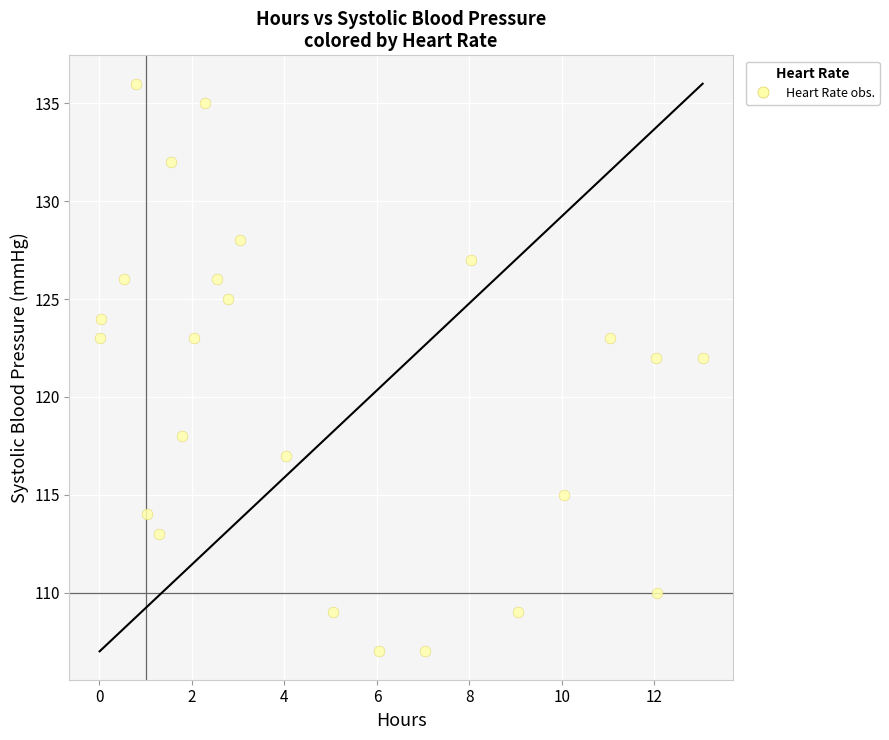

What is the range of Y values (max minus min)?

29